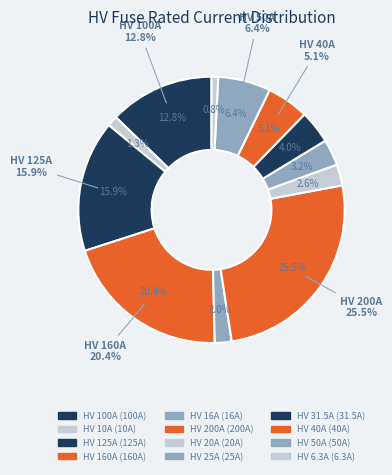

To the nearest percent, what percentage of the pie is HV 25A?

3%